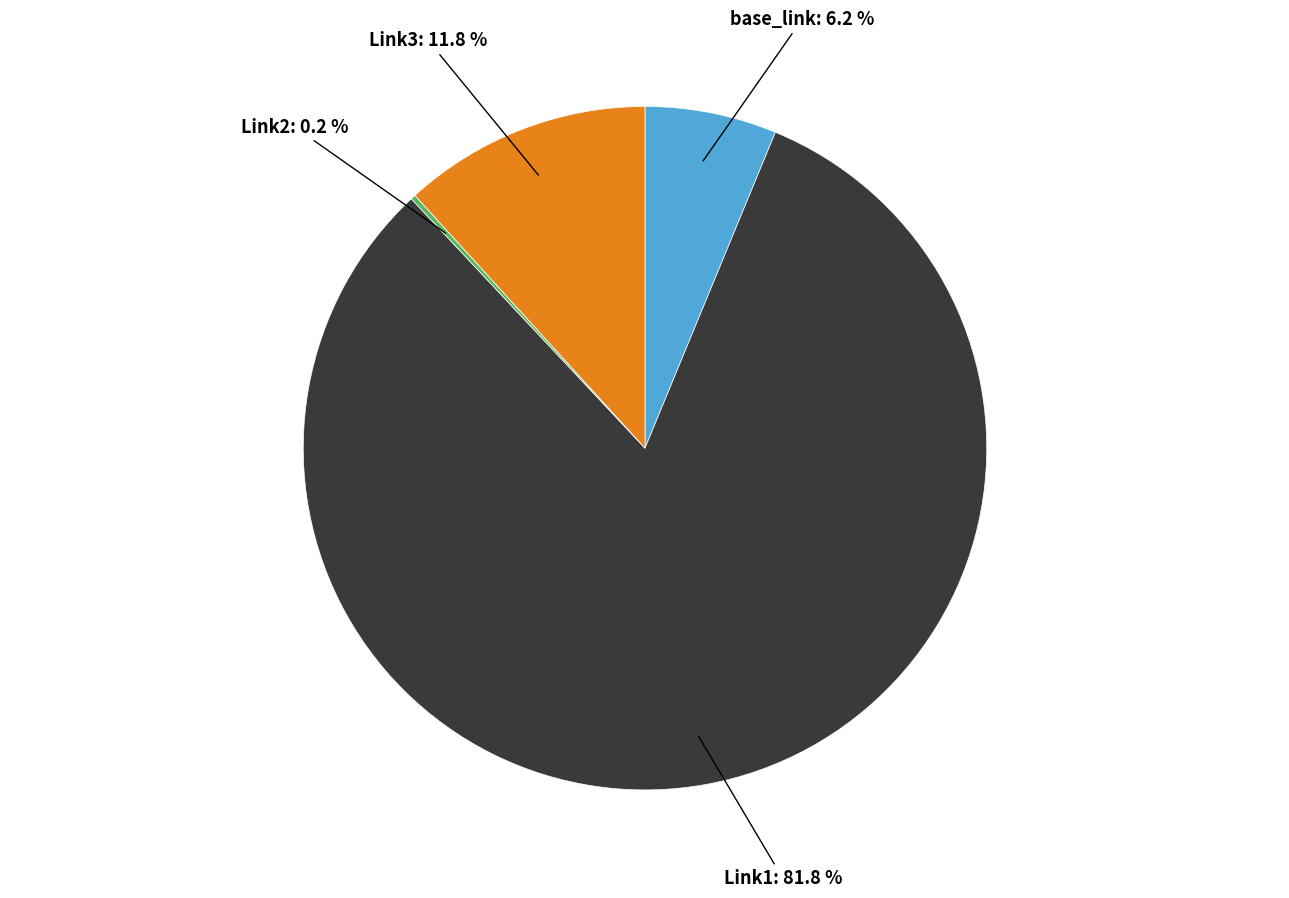

Is there a majority slice in this chart?

Yes